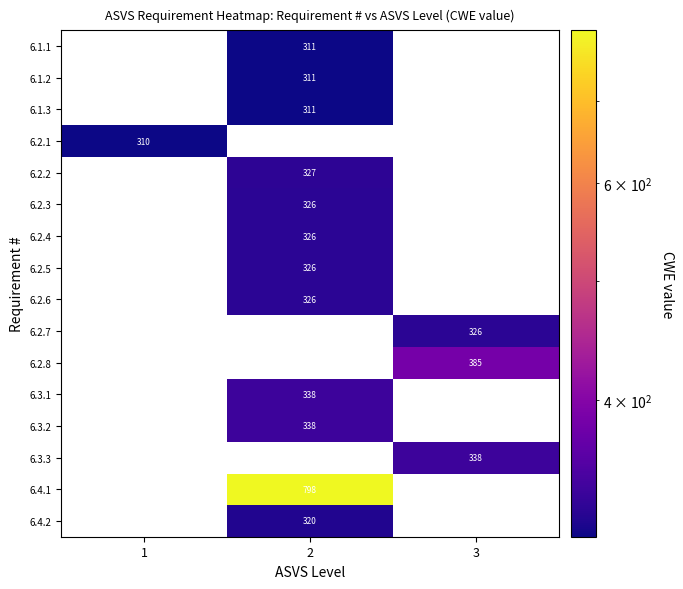

Which has a higher value, 3 or 2?

2